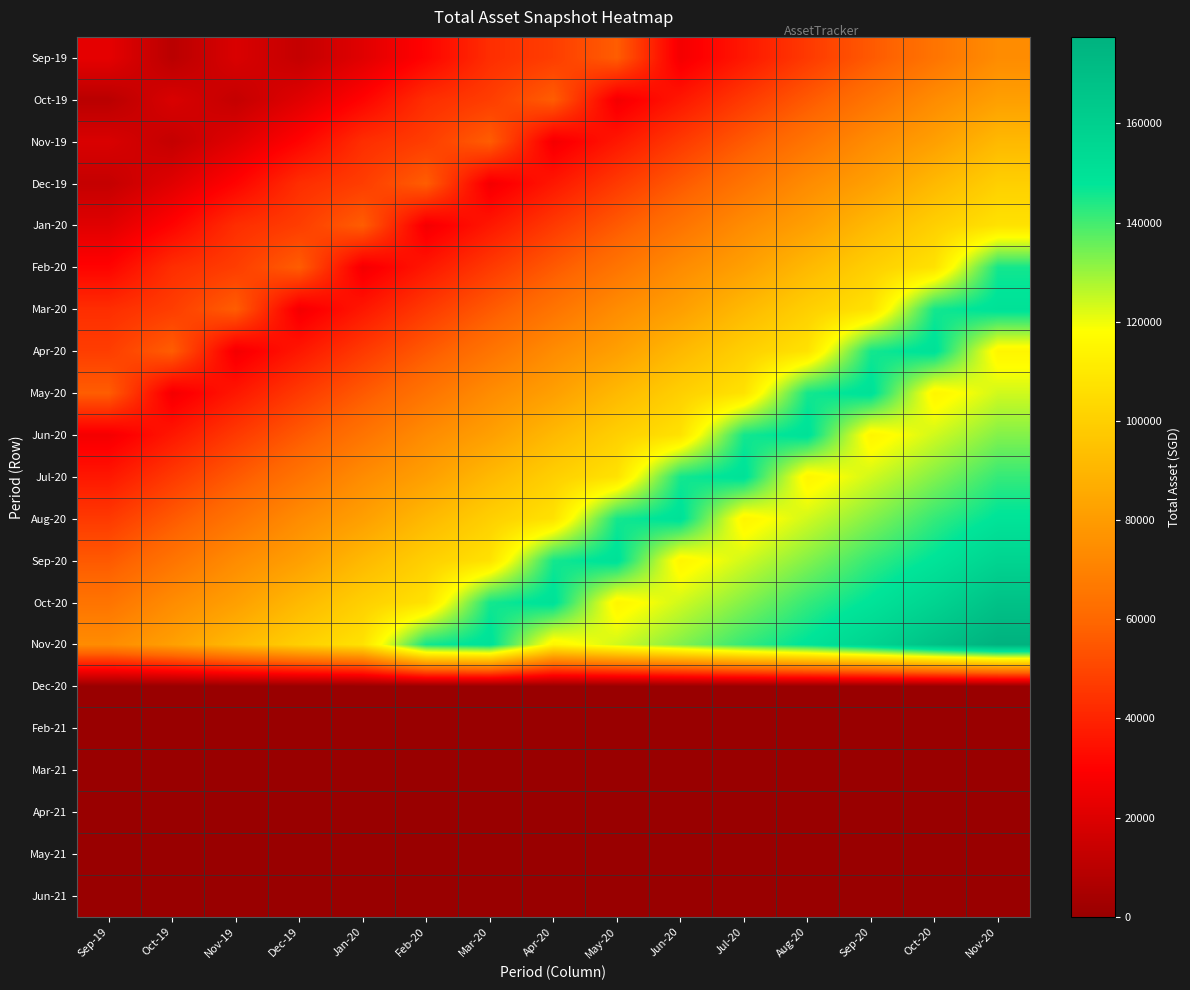

How many categories are shown in the chart?

15